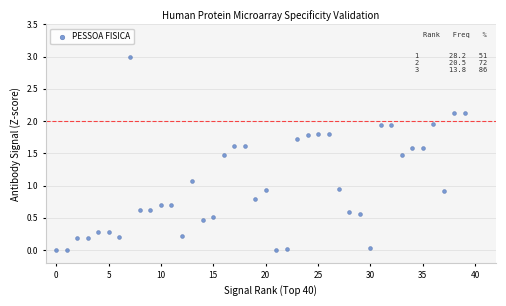

What is the range of X values (max minus min)?

39.0